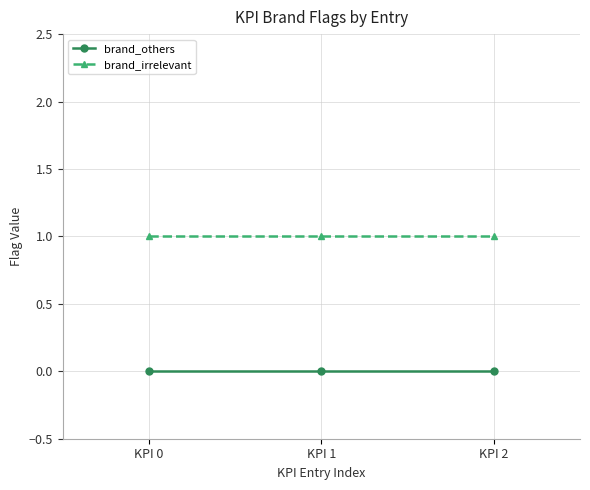

List the series in order of their overall mean, highest first.

brand_irrelevant, brand_others